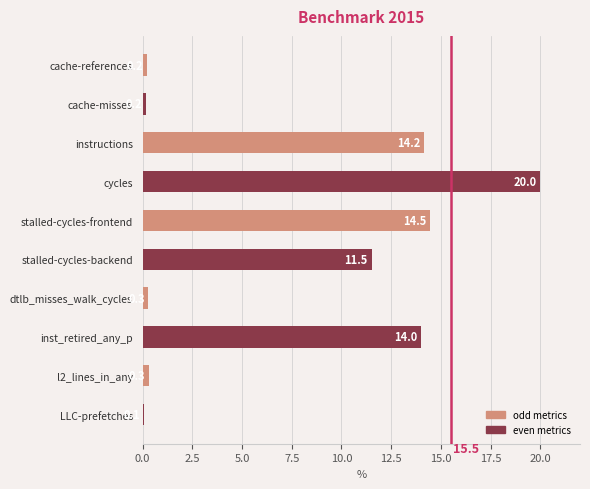

Read the value at cycles.

20.0